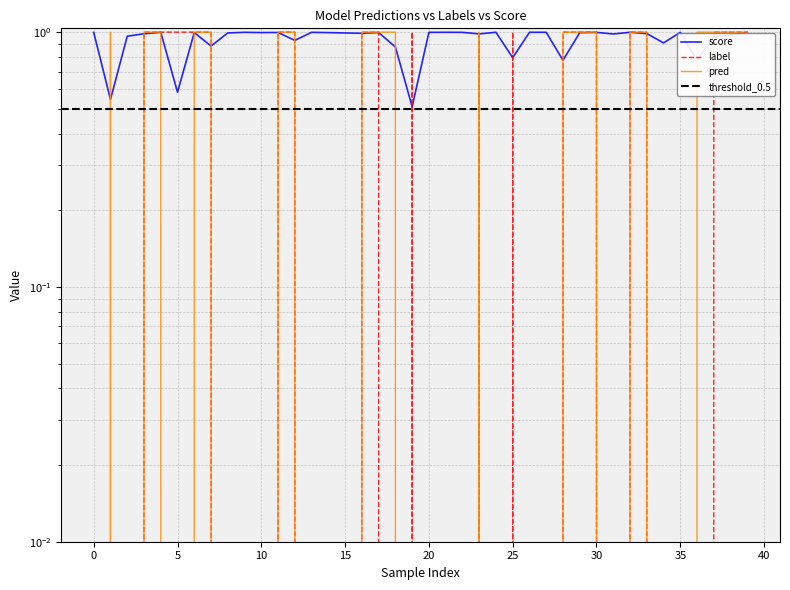

Which series has the largest total across all categories?

score